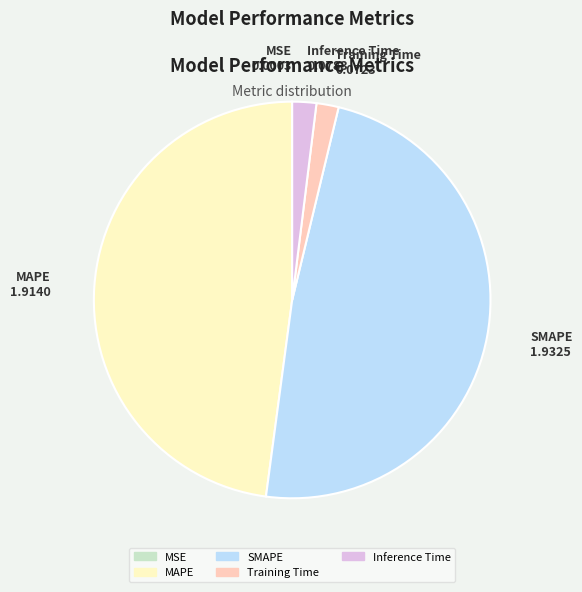

Is it true that MAPE is 48% of the pie?

True